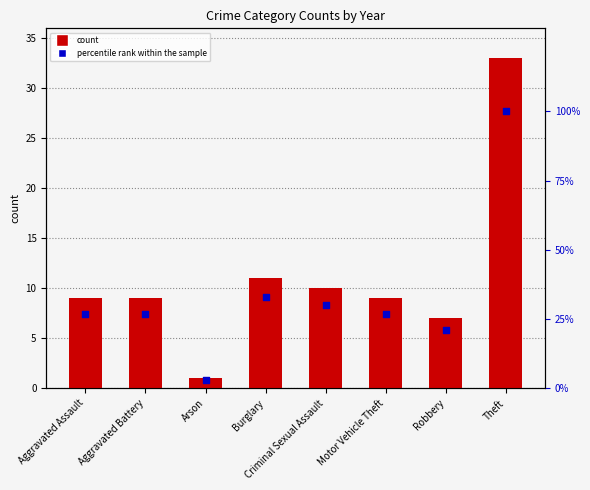

At which category is the sum across all series the highest?

Theft